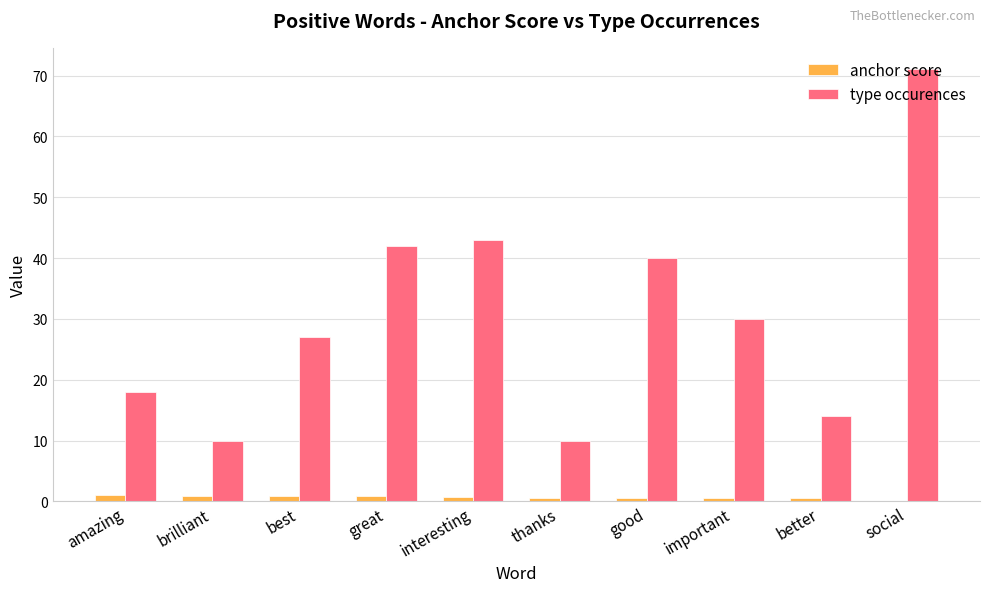

What is the highest value of the anchor score series?

1.0